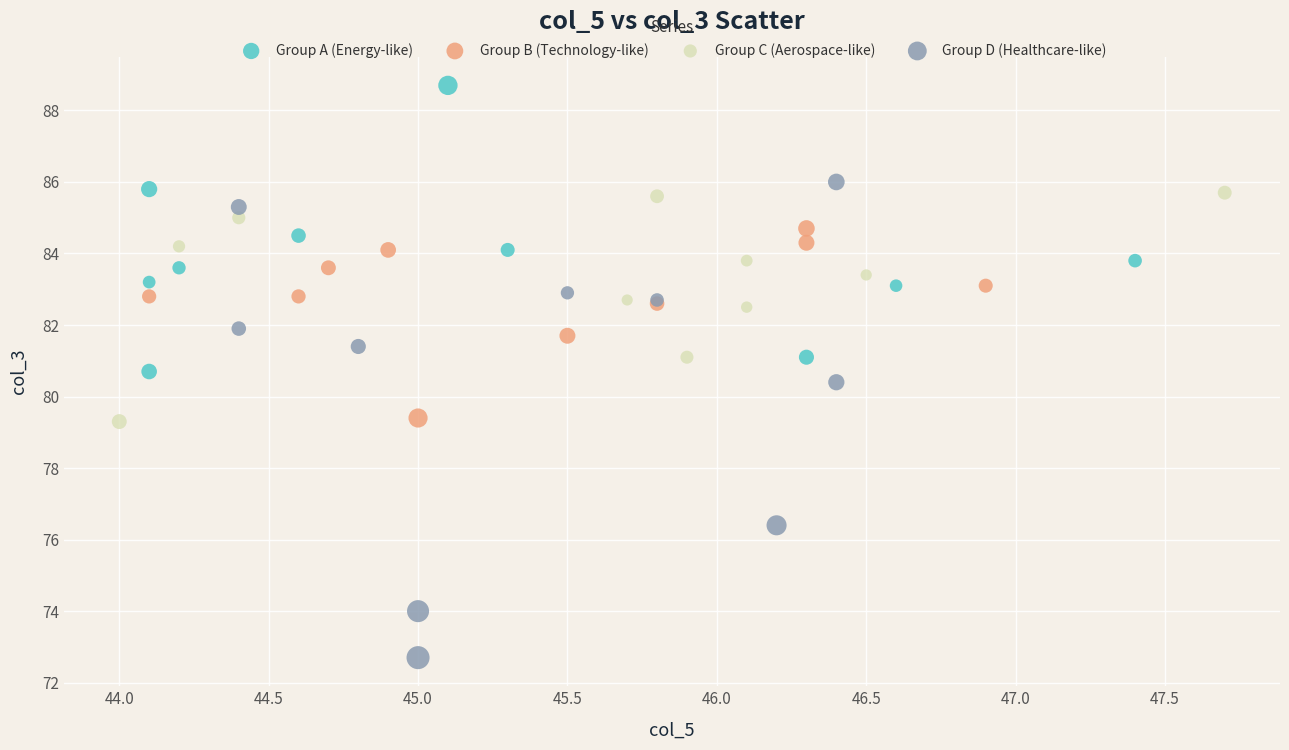

Which series has the largest Y range (max minus min)?

Group D (Healthcare-like)